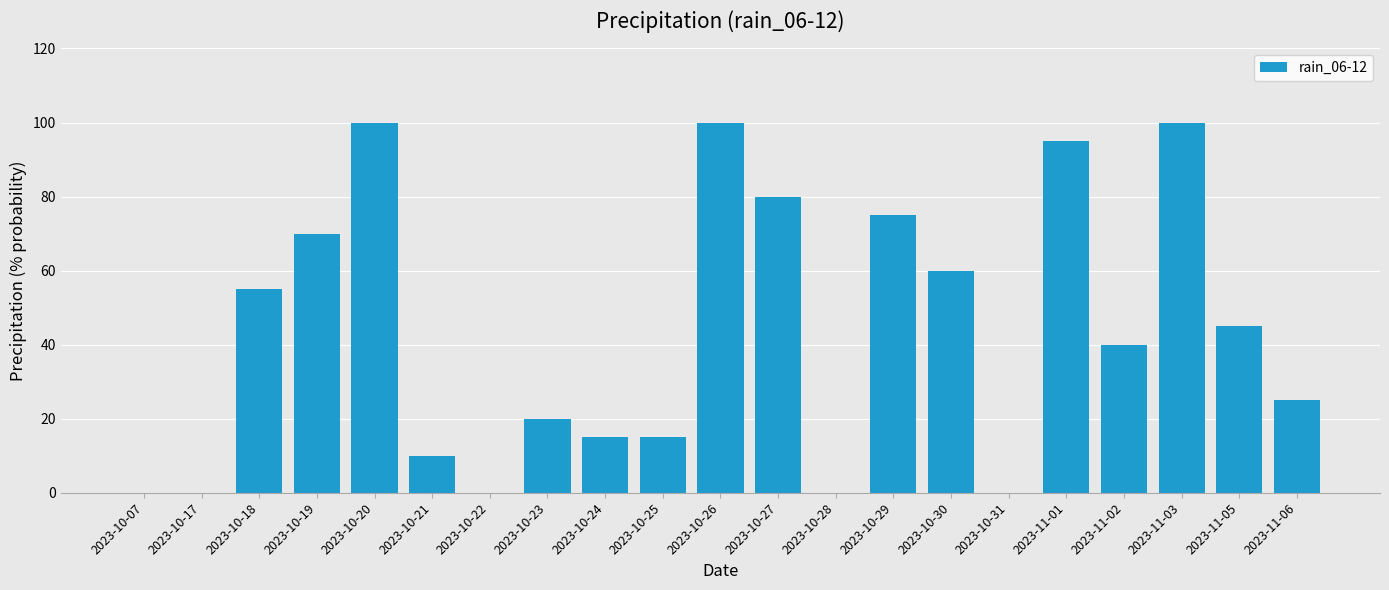

Reading left to right, list all the values displayed in this chart.

2023-10-07=0	2023-10-17=0	2023-10-18=55	2023-10-19=70	2023-10-20=100	2023-10-21=10	2023-10-22=0	2023-10-23=20	2023-10-24=15	2023-10-25=15	2023-10-26=100	2023-10-27=80	2023-10-28=0	2023-10-29=75	2023-10-30=60	2023-10-31=0	2023-11-01=95	2023-11-02=40	2023-11-03=100	2023-11-05=45	2023-11-06=25